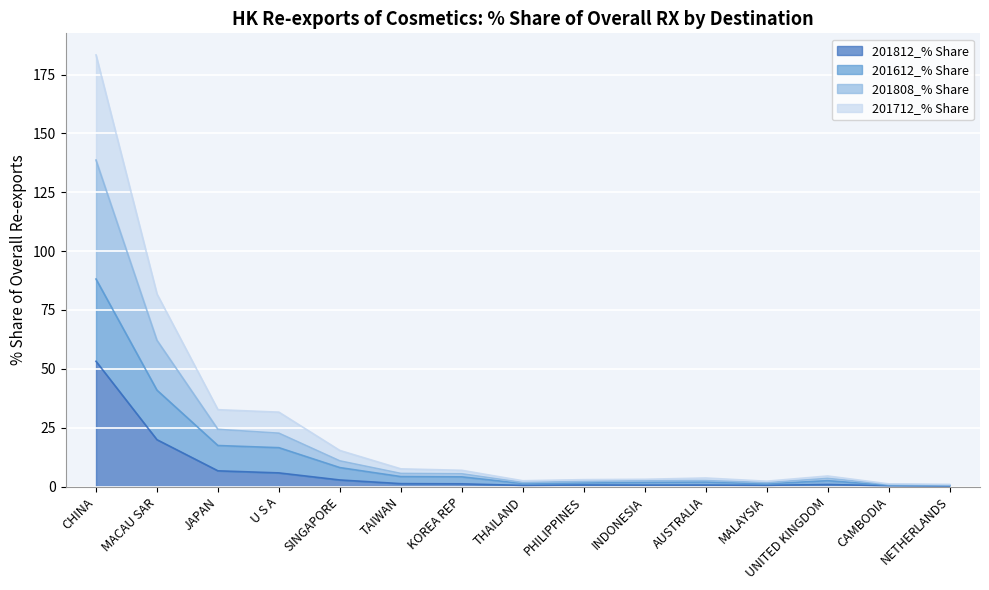

What is the sum of all 201808_% Share values?

285.4